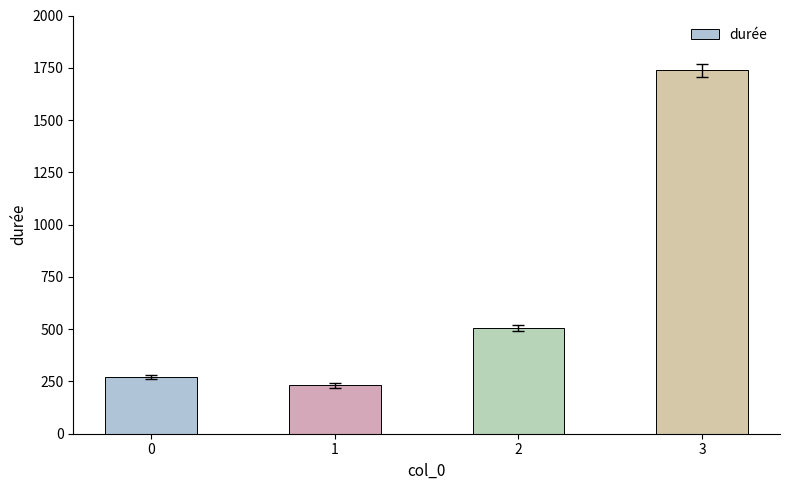

Rank the categories by value from highest to lowest.

3, 2, 0, 1